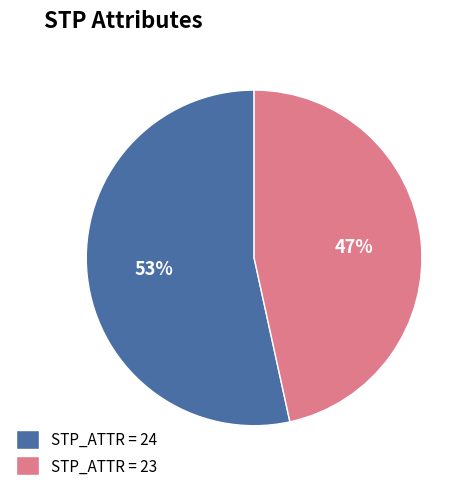

What percentage is the STP_ATTR = 23 slice, to the nearest percent?

47%